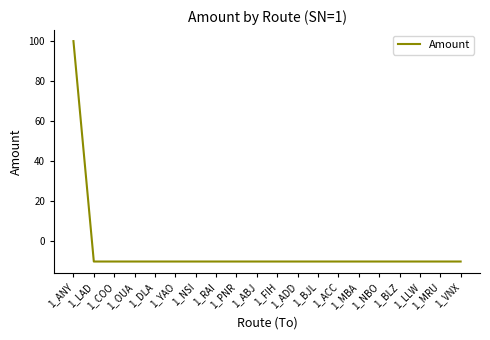

What position from the right is 1_ANY?

20